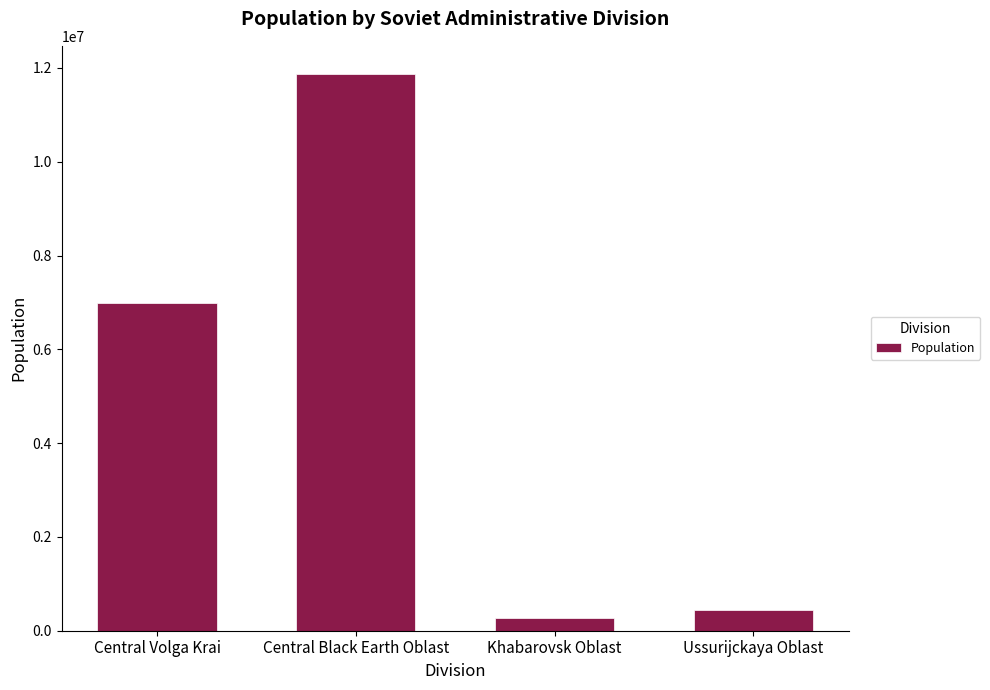

Between Central Volga Krai and Khabarovsk Oblast, which is larger?

Central Volga Krai